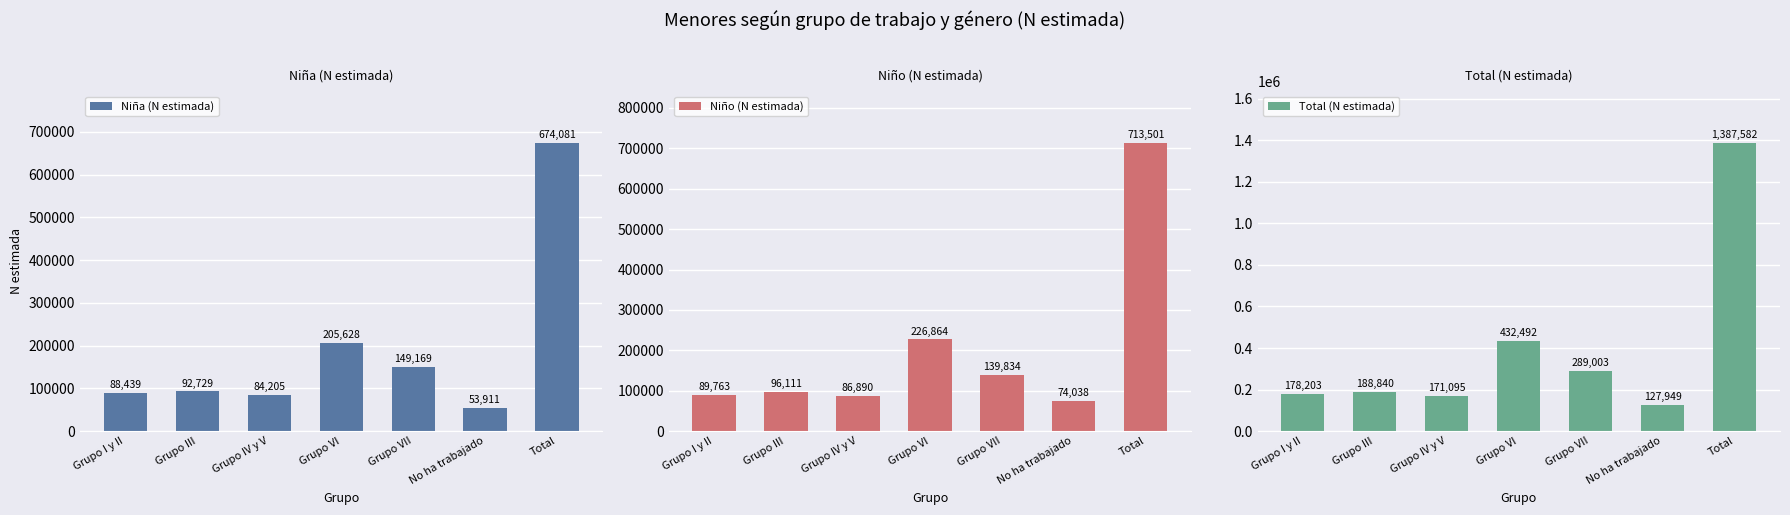

What is the greatest value displayed?

1387582